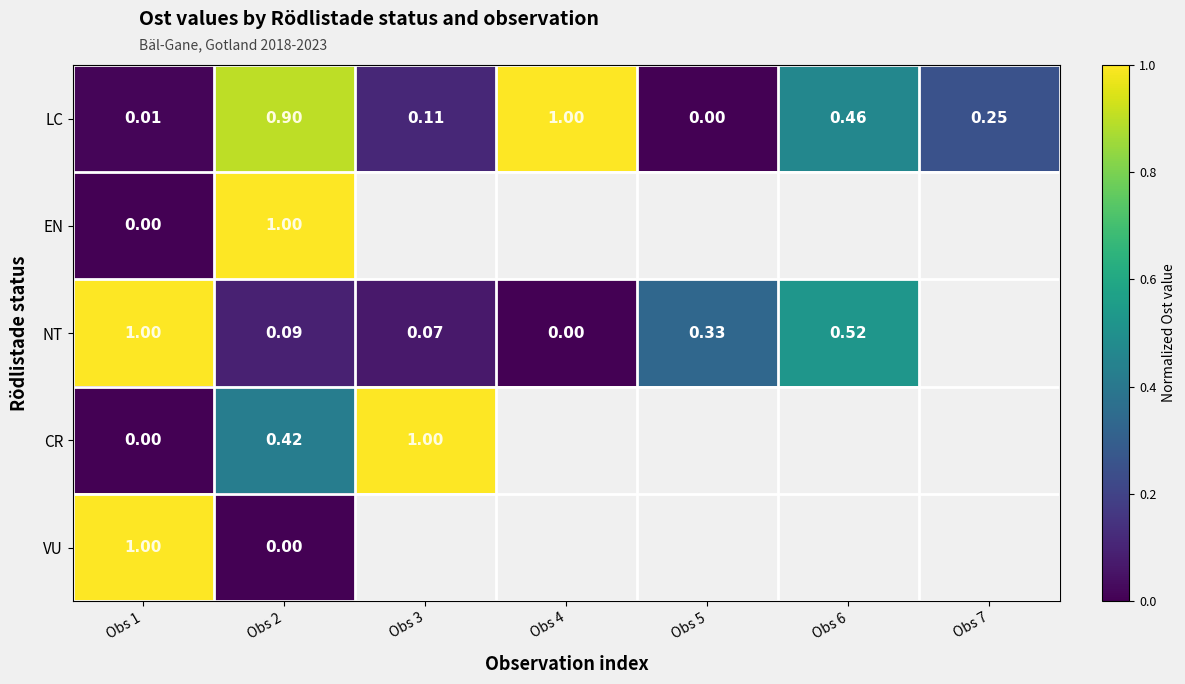

How many positive values does the VU series have?

1